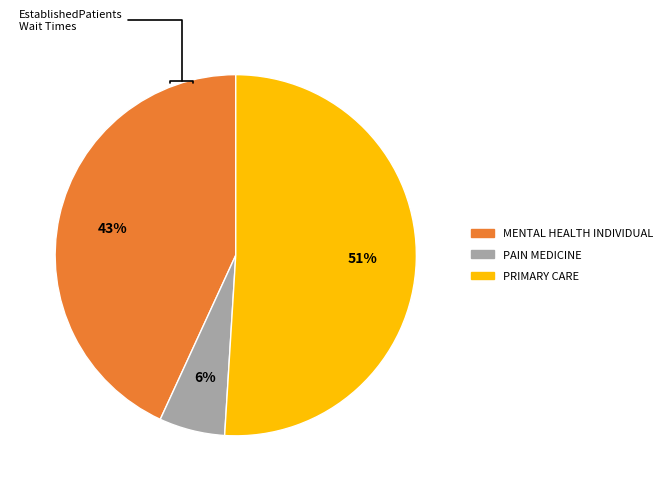

To the nearest percent, what is the average slice percentage?

33%